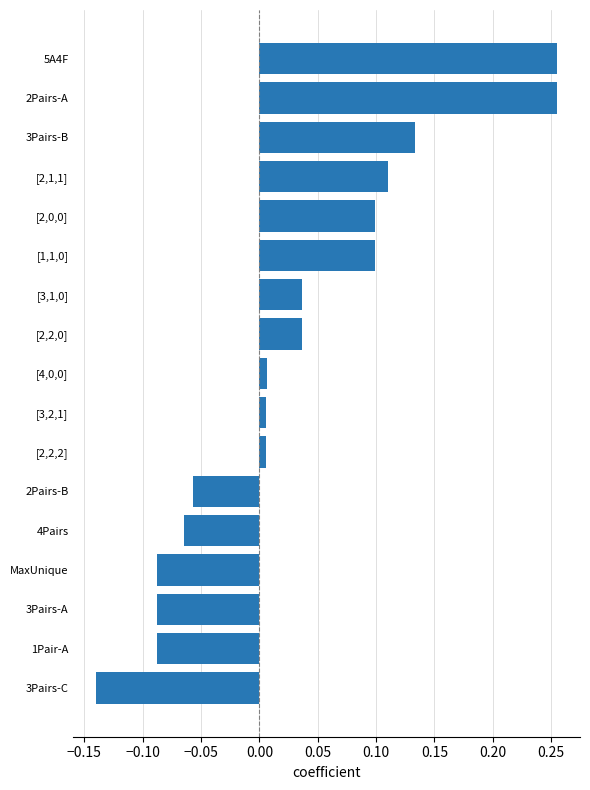

The value at [1,1,0] is 0.1. True or false?

True